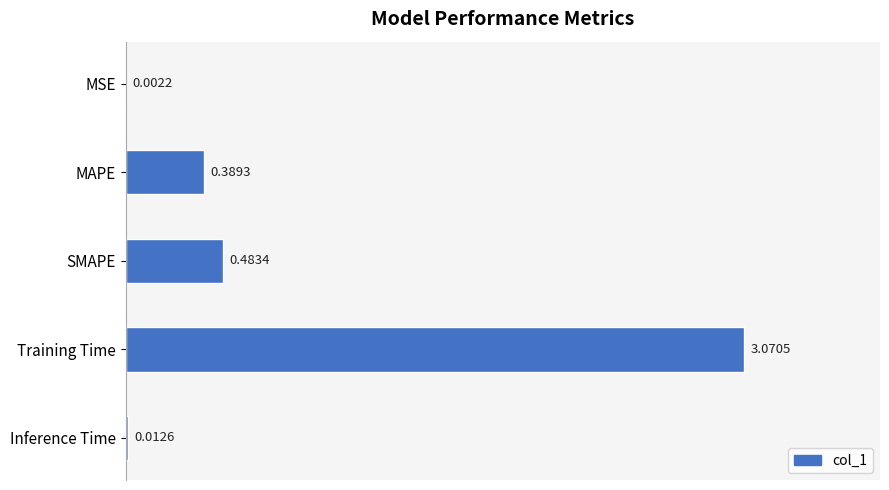

Where is the data nearest to the value 1?

SMAPE